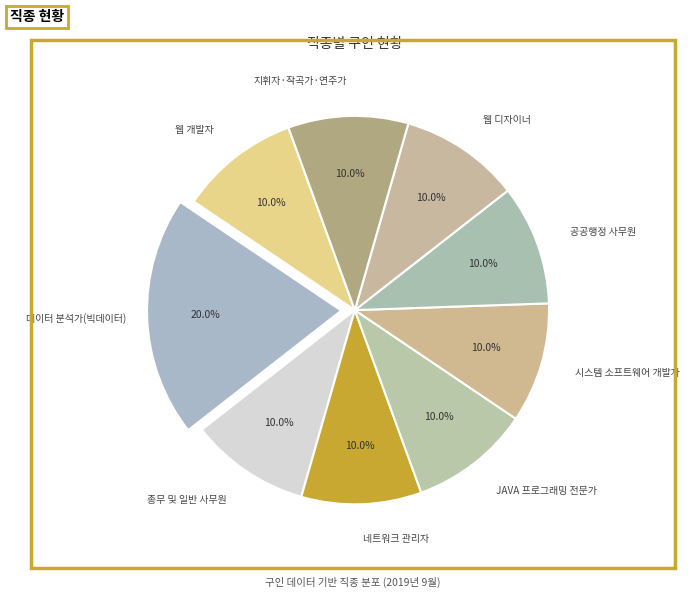

To the nearest percent, what is the difference between the largest and smallest slice percentages?

10%